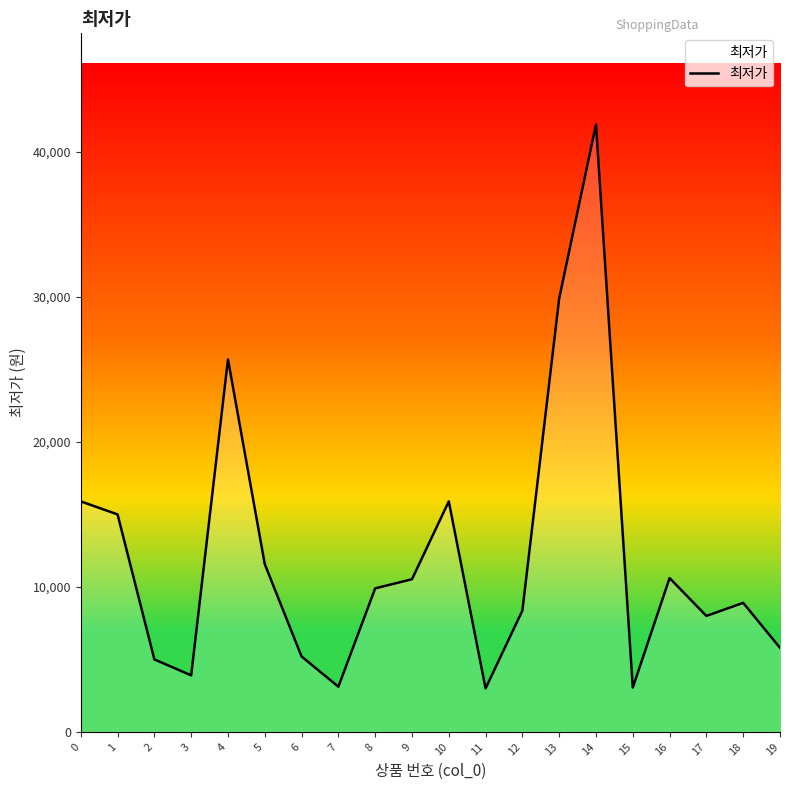

How many values are below 9900?

10